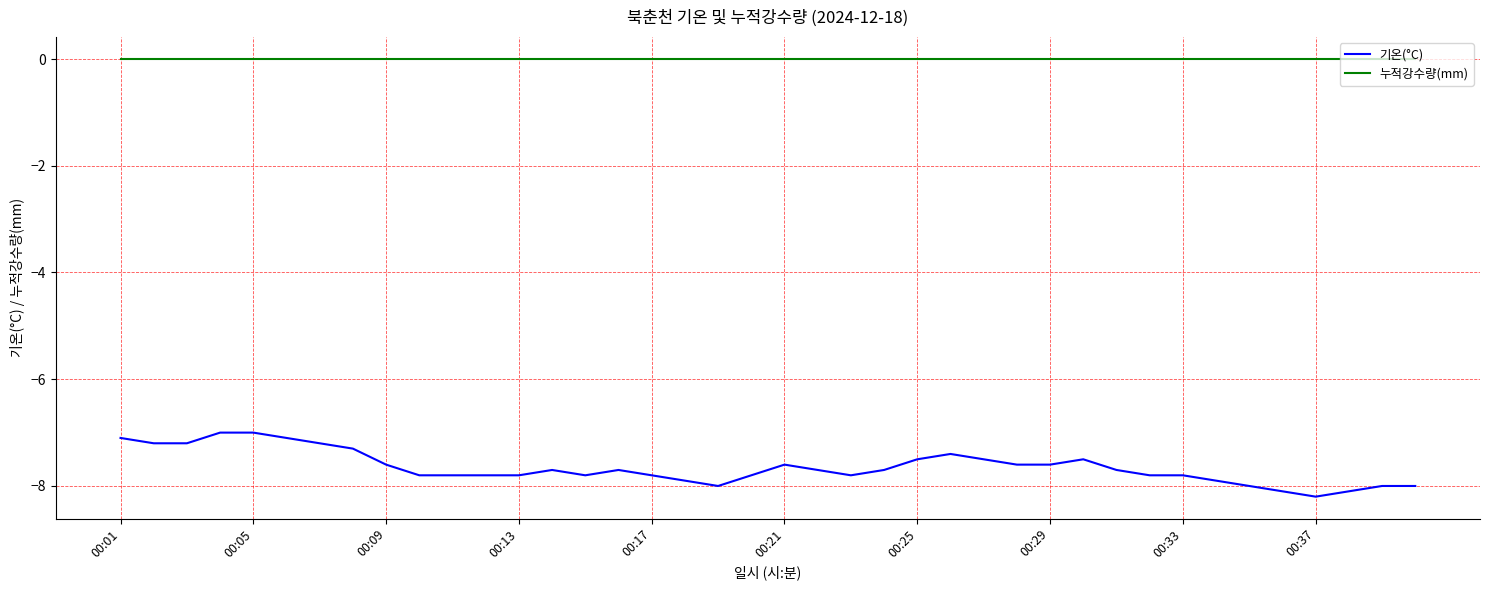

What is the difference between the maximum and minimum values in the 기온(°C) series?

1.2